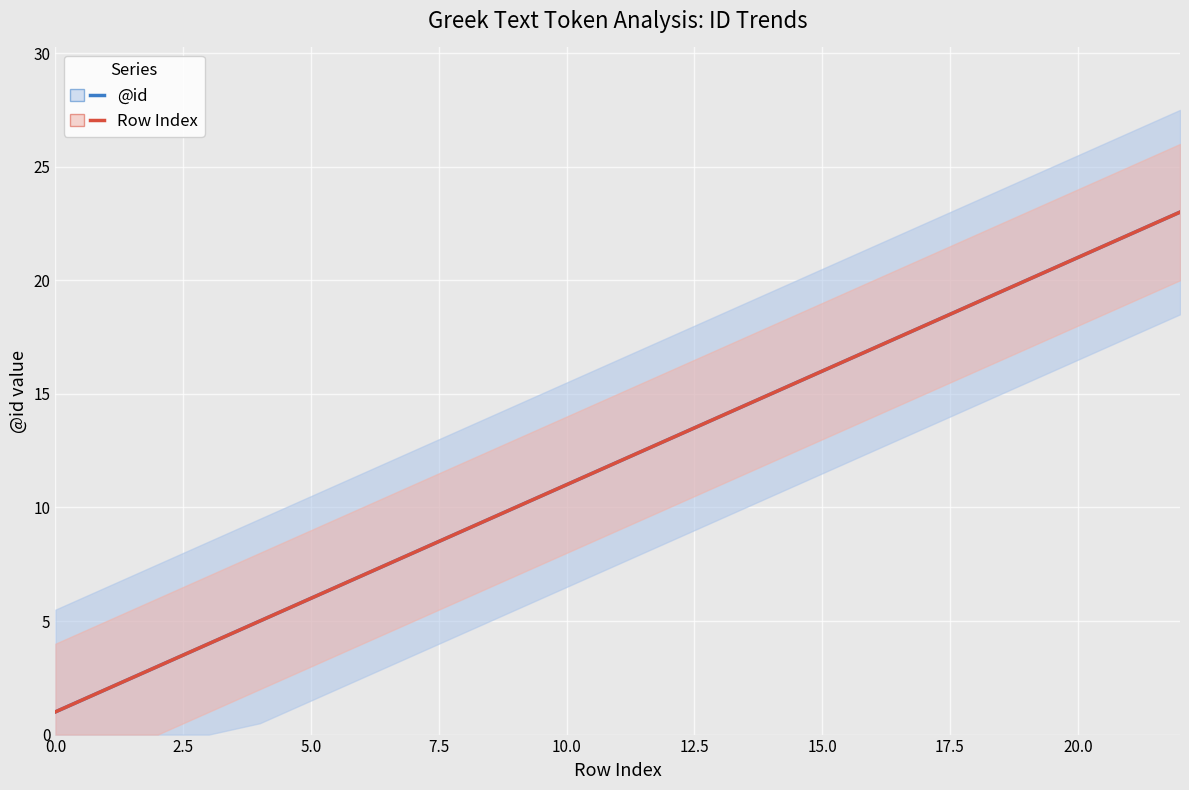

What is the highest value of the @id series?

23